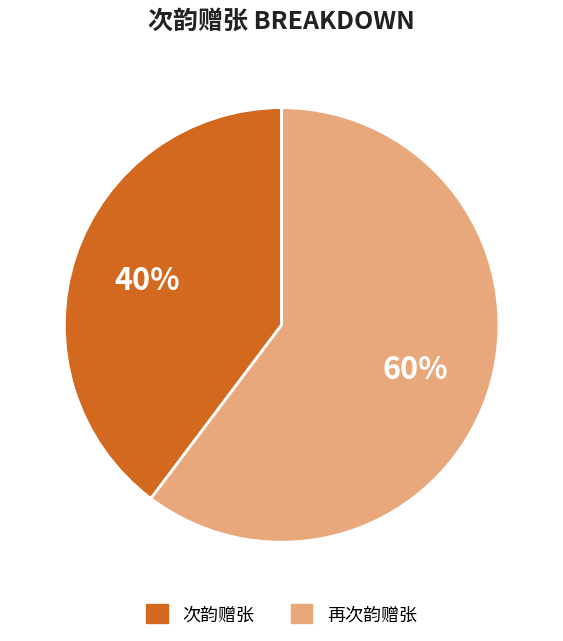

Combined, do 再次韵赠张 and 次韵赠张 account for over 50%?

Yes